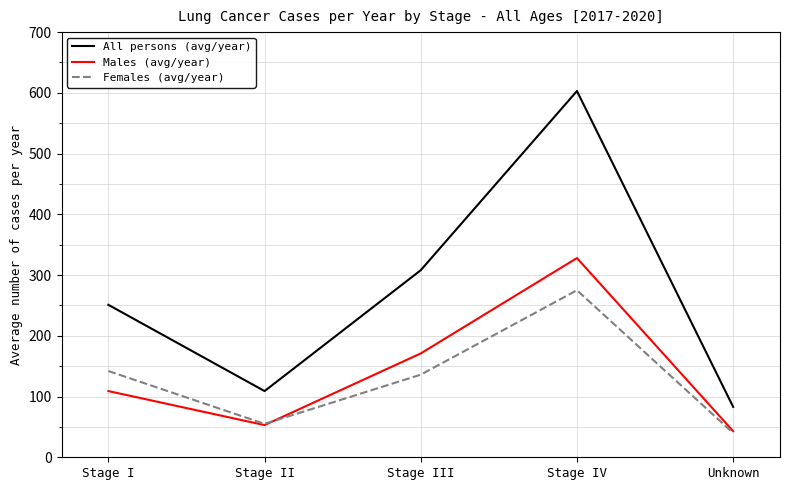

True or false: Females (avg/year) and Males (avg/year) intersect in this chart.

True